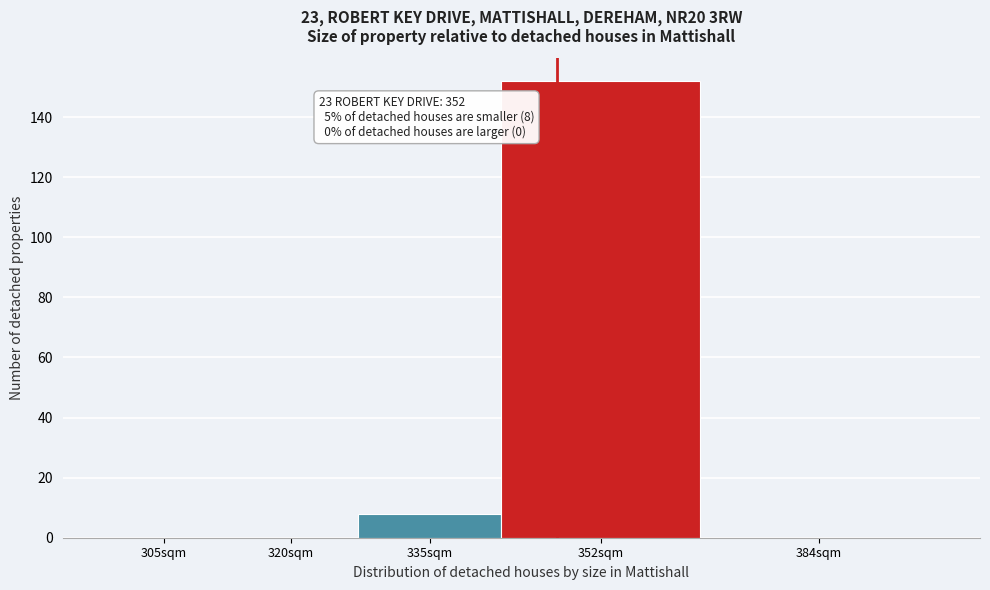

Reading right to left, what are all the values shown in this chart?

384sqm=0	352sqm=152	335sqm=8	320sqm=0	305sqm=0